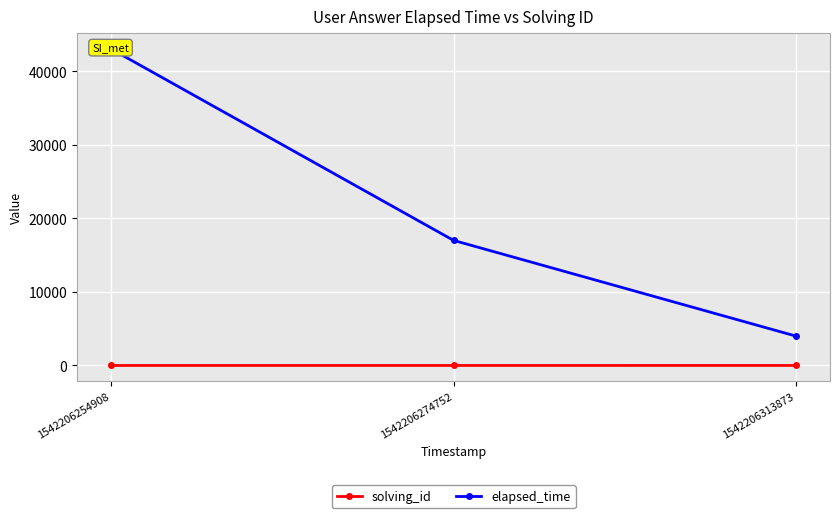

What value does the solving_id series have at 1542206254908?

1